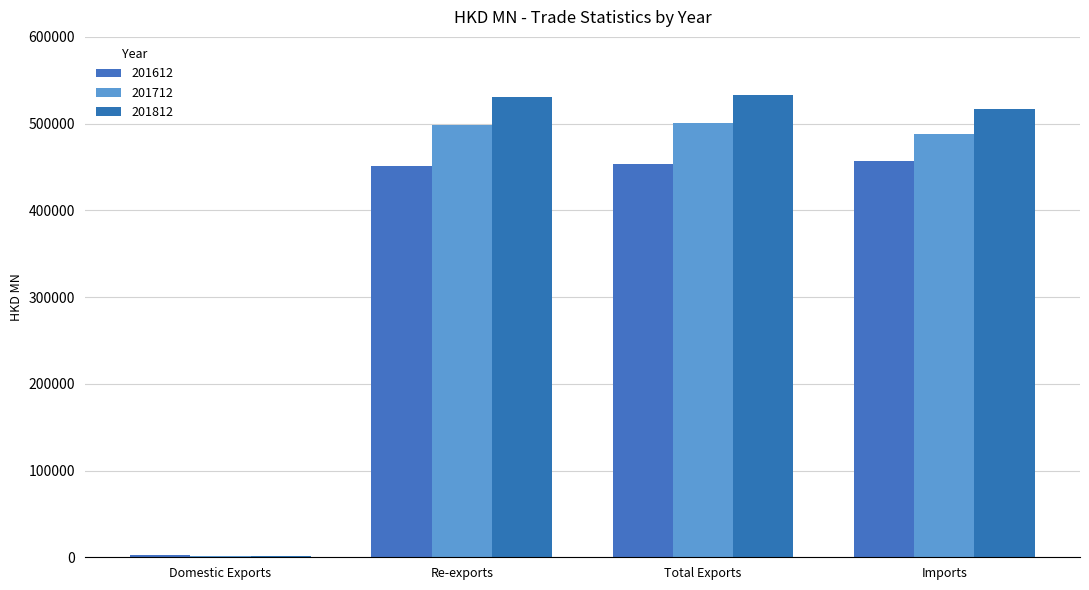

Count the number of data series in this chart.

3